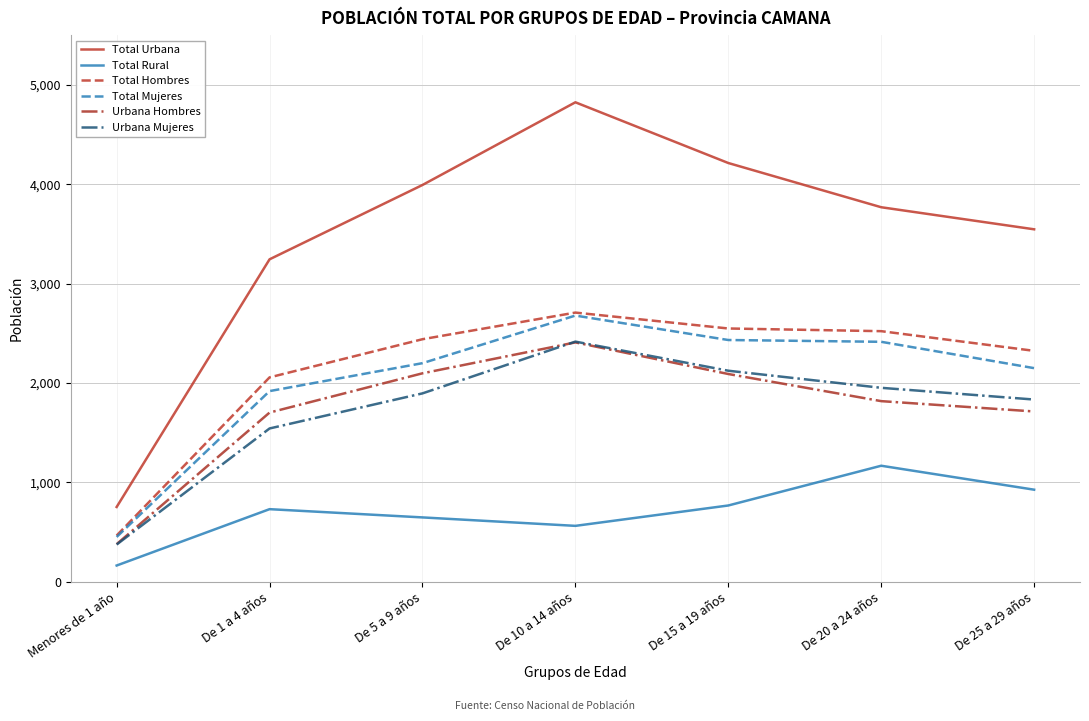

Which series has the largest range (max minus min)?

Total Urbana